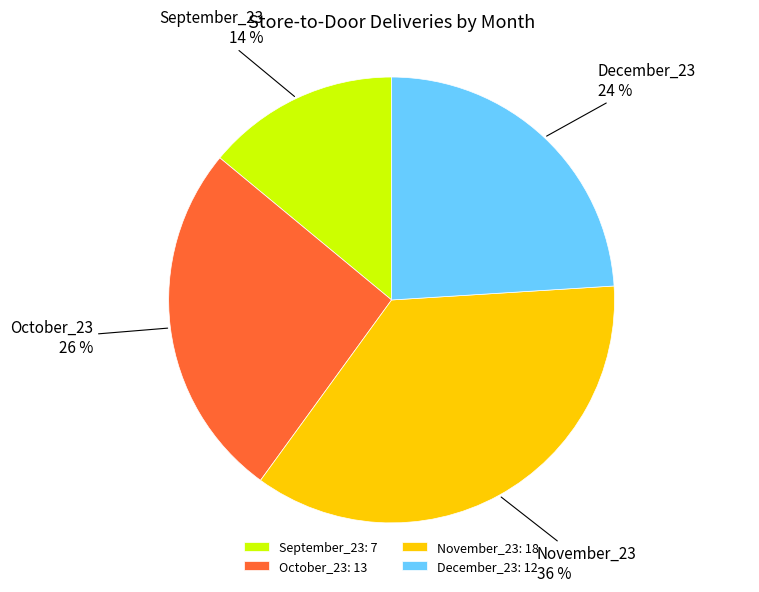

To the nearest percent, what is the difference between the September_23 and December_23 slice percentages?

10%